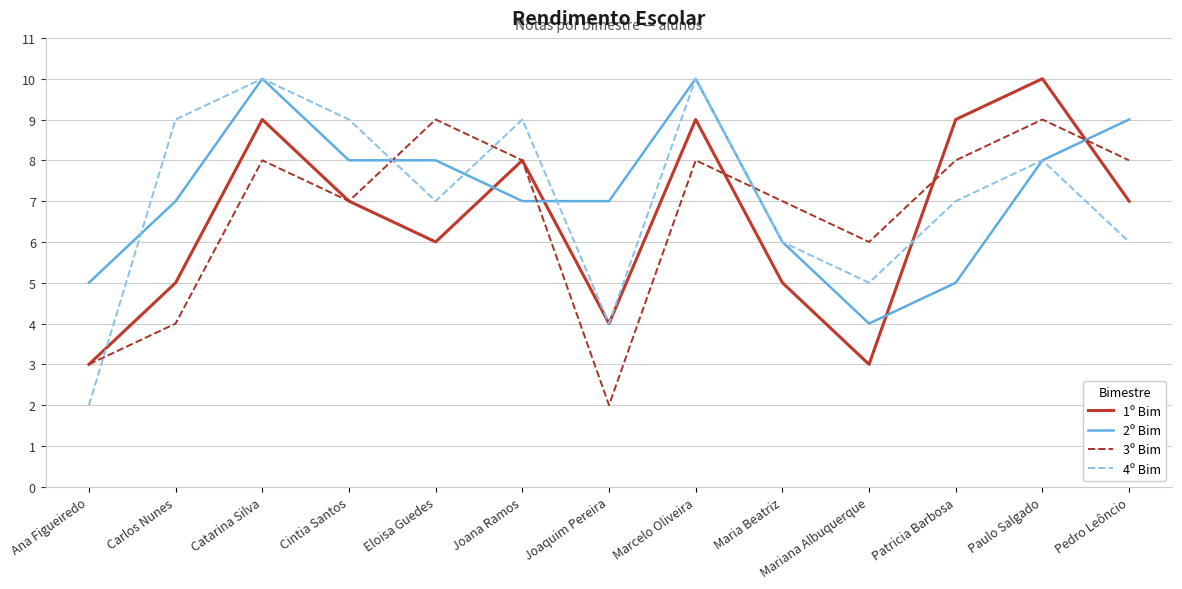

What is the total value across all series at Cintia Santos?

31